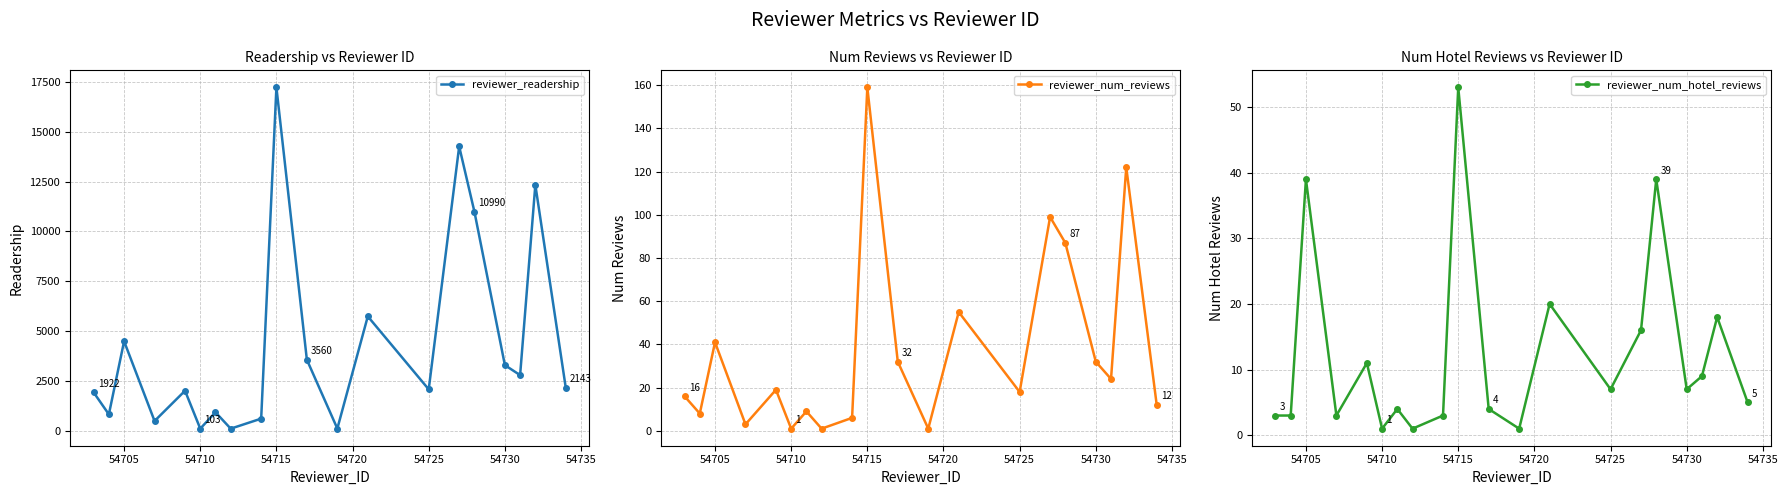

In reviewer_readership, how many points are lower than both neighbors (excluding endpoints)?

7